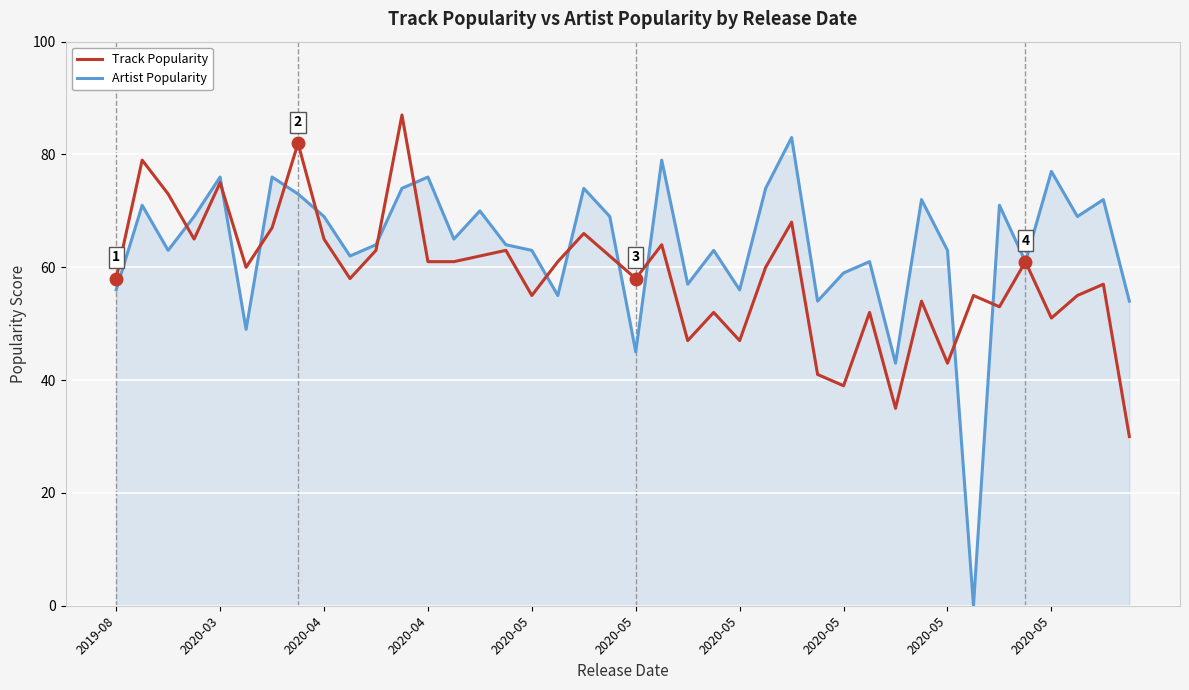

What is the difference between the maximum and second lowest values in the Track Popularity series?

52